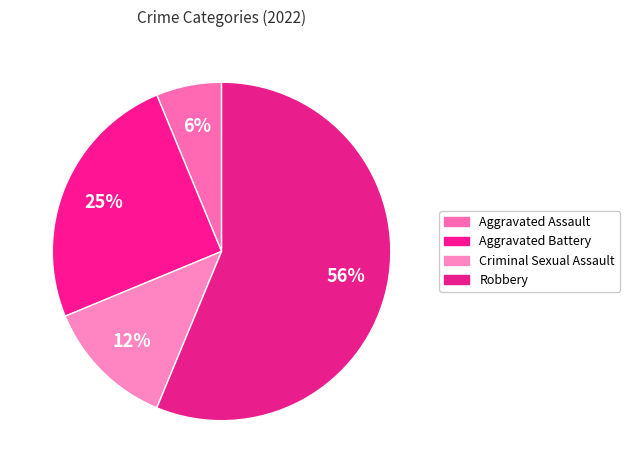

Count the number of slices in the pie.

4